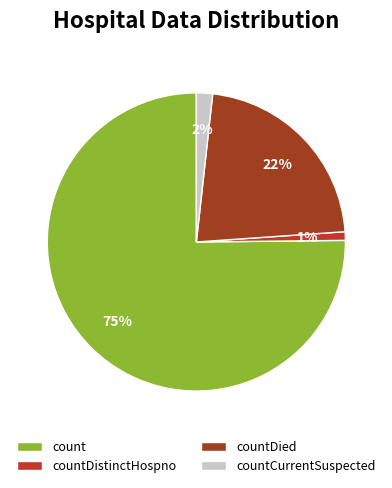

How many slices are in this pie chart?

4